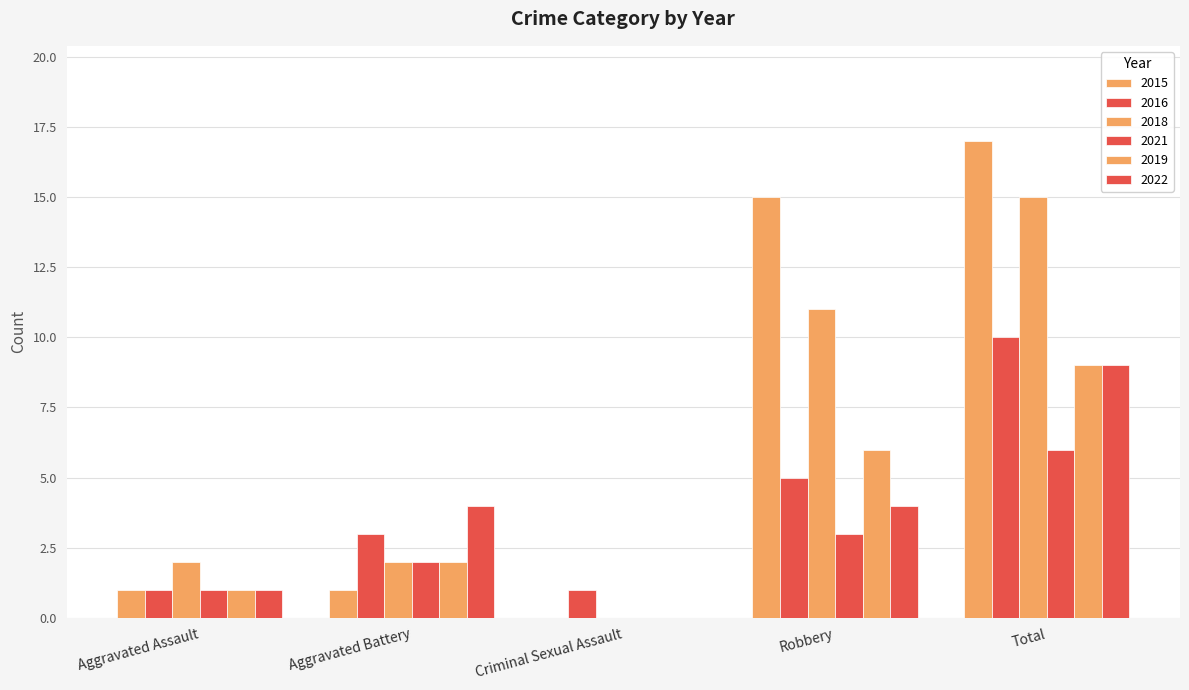

Rank the series by their maximum value, from lowest to highest.

2021, 2019, 2022, 2016, 2018, 2015